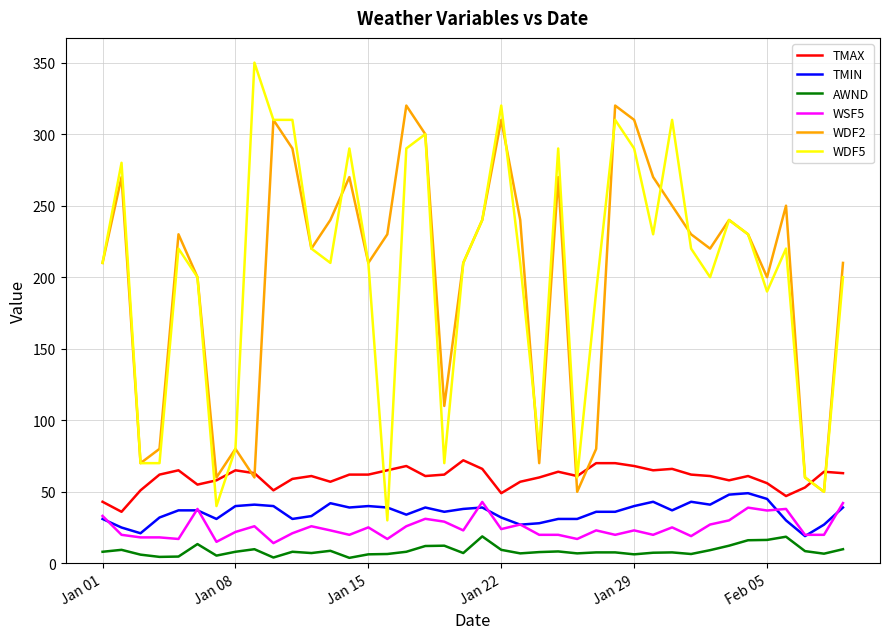

Which series has the largest range (max minus min)?

WDF5